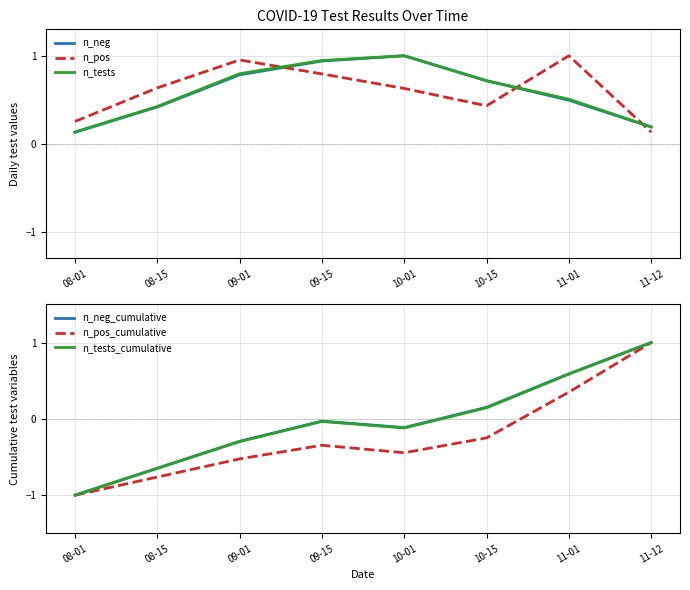

Reading left to right, list all the values displayed in this chart.

n_neg: 08-01=0.1	08-15=0.4	09-01=0.8	09-15=0.9	10-01=1.0	10-15=0.7	11-01=0.5	11-12=0.2
n_pos: 08-01=0.3	08-15=0.6	09-01=1.0	09-15=0.8	10-01=0.6	10-15=0.4	11-01=1.0	11-12=0.1
n_tests: 08-01=0.1	08-15=0.4	09-01=0.8	09-15=0.9	10-01=1.0	10-15=0.7	11-01=0.5	11-12=0.2
n_neg_cumulative: 08-01=-1.0	08-15=-0.6	09-01=-0.3	09-15=-0.0	10-01=-0.1	10-15=0.2	11-01=0.6	11-12=1.0
n_pos_cumulative: 08-01=-1.0	08-15=-0.8	09-01=-0.5	09-15=-0.3	10-01=-0.4	10-15=-0.2	11-01=0.4	11-12=1.0
n_tests_cumulative: 08-01=-1.0	08-15=-0.6	09-01=-0.3	09-15=-0.0	10-01=-0.1	10-15=0.1	11-01=0.6	11-12=1.0